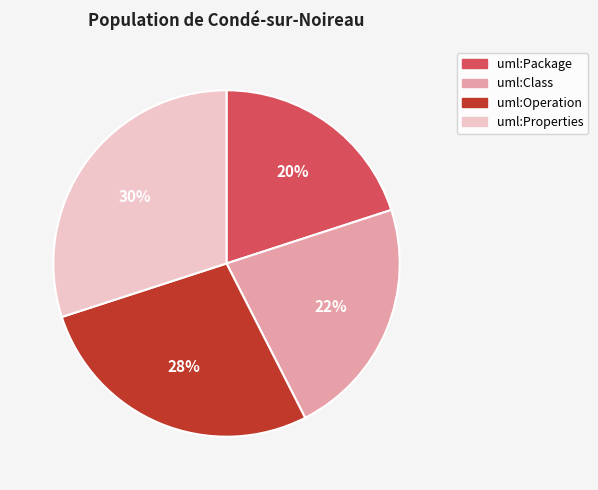

Approximately how many times larger is the value at uml:Properties compared to uml:Operation?

1.1